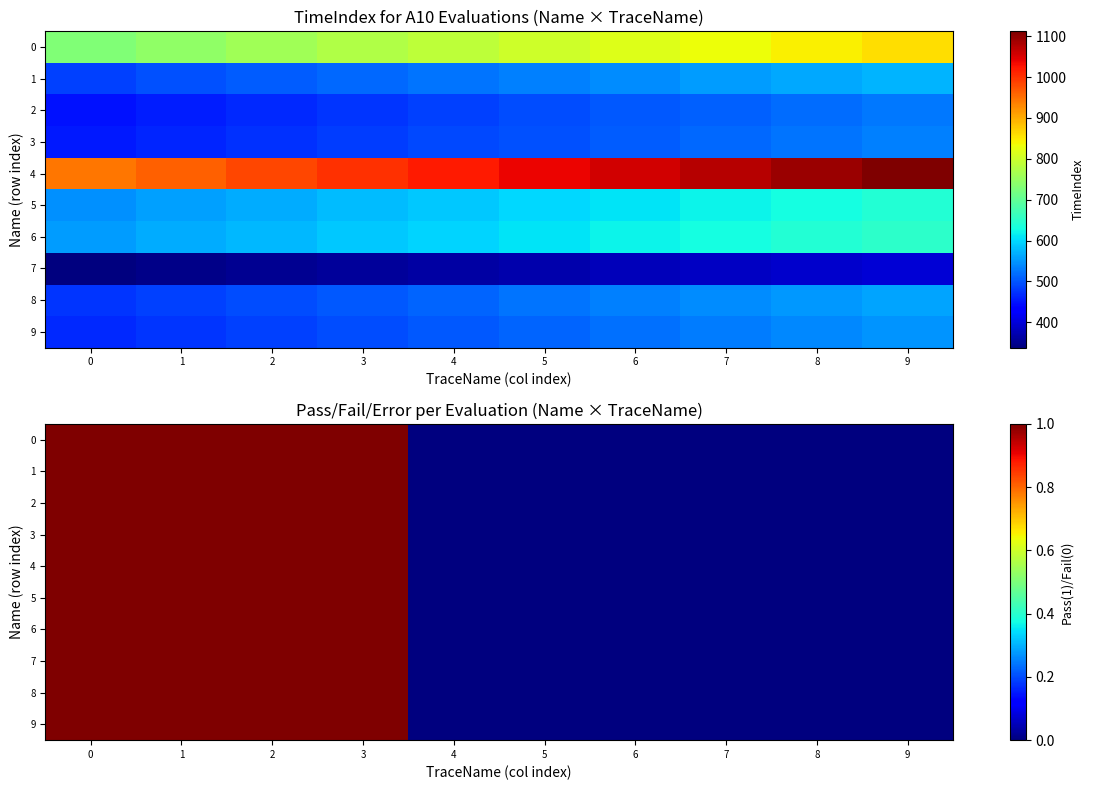

At how many categories does at least one series exceed 0?

4